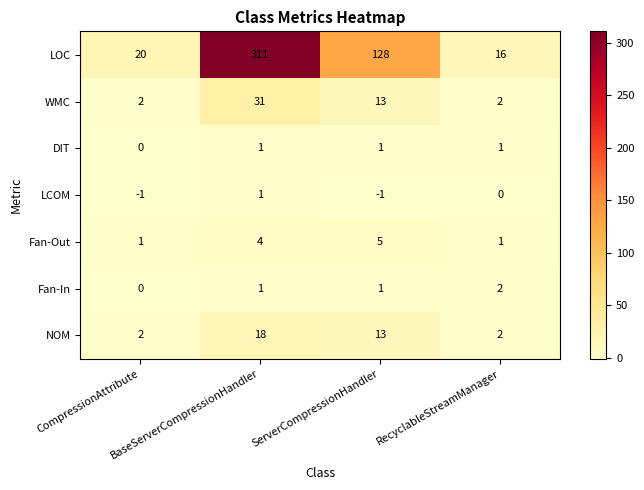

Which category has the highest value in the LCOM series?

BaseServerCompressionHandler